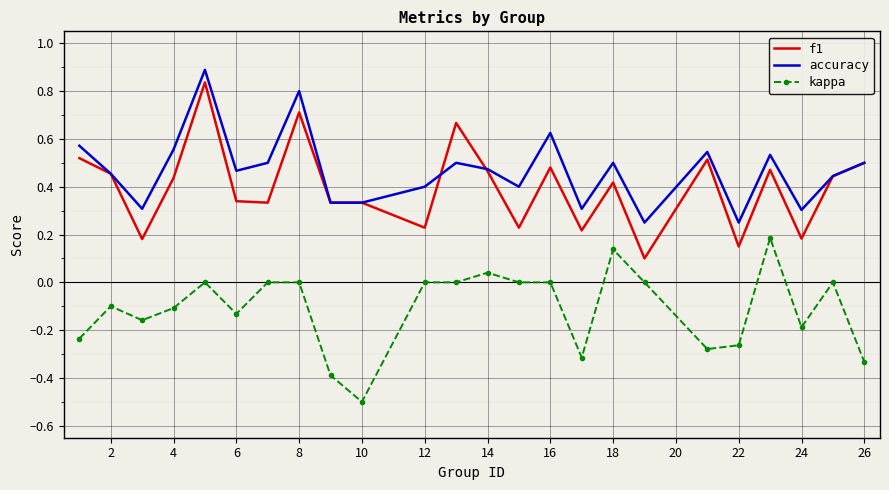

True or false: kappa and accuracy cross at least once.

False